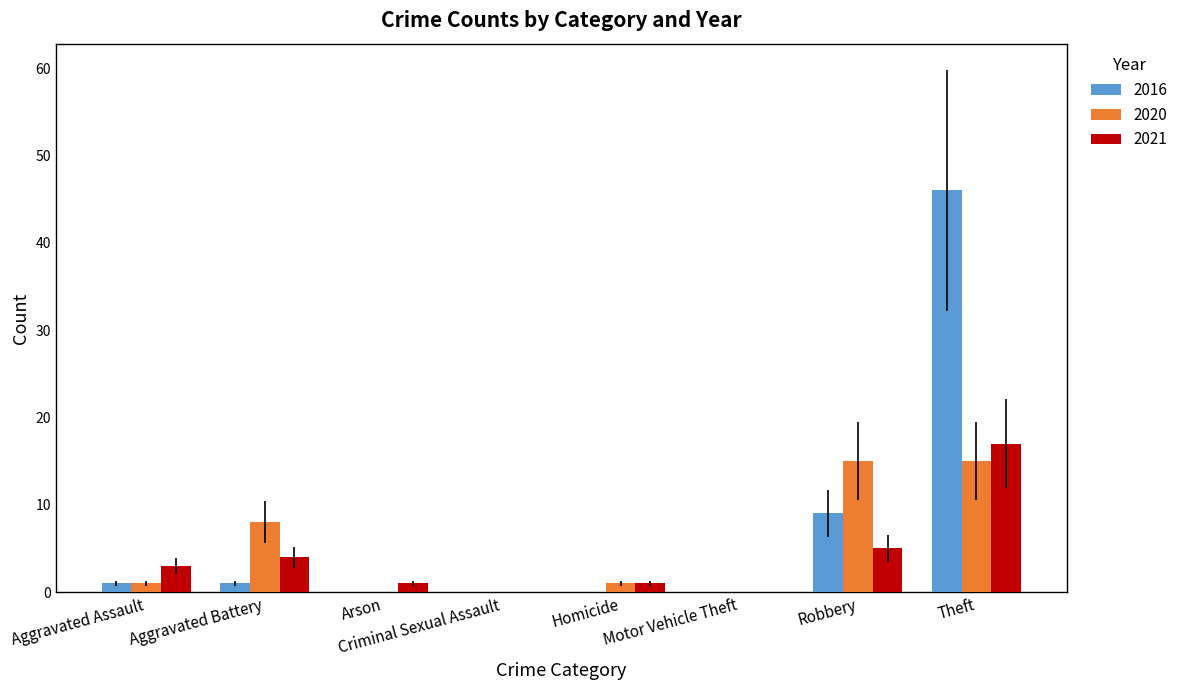

Are the bars horizontal?

No